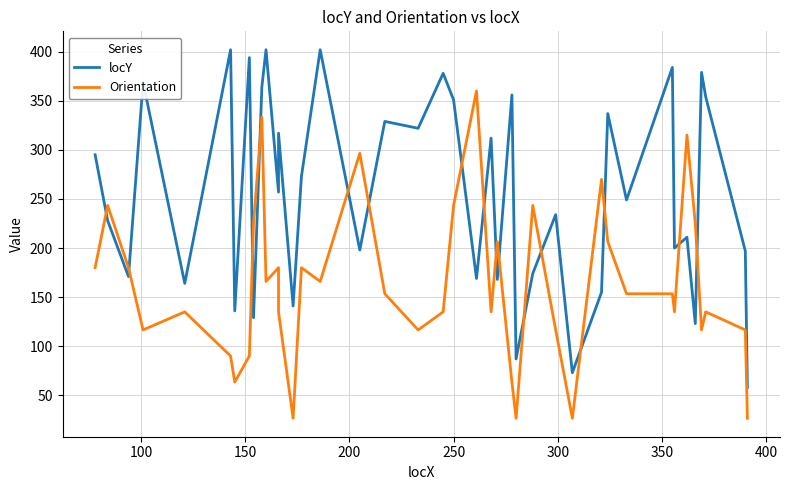

Is this an area chart (filled region under the line)?

No